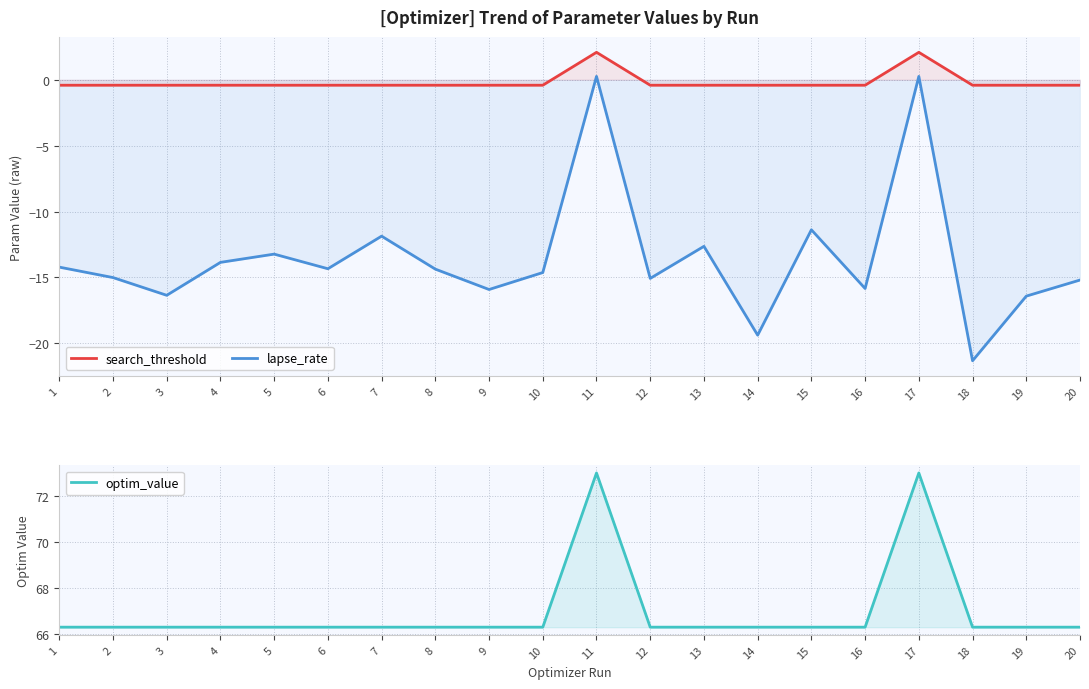

Which series has the largest range (max minus min)?

lapse_rate